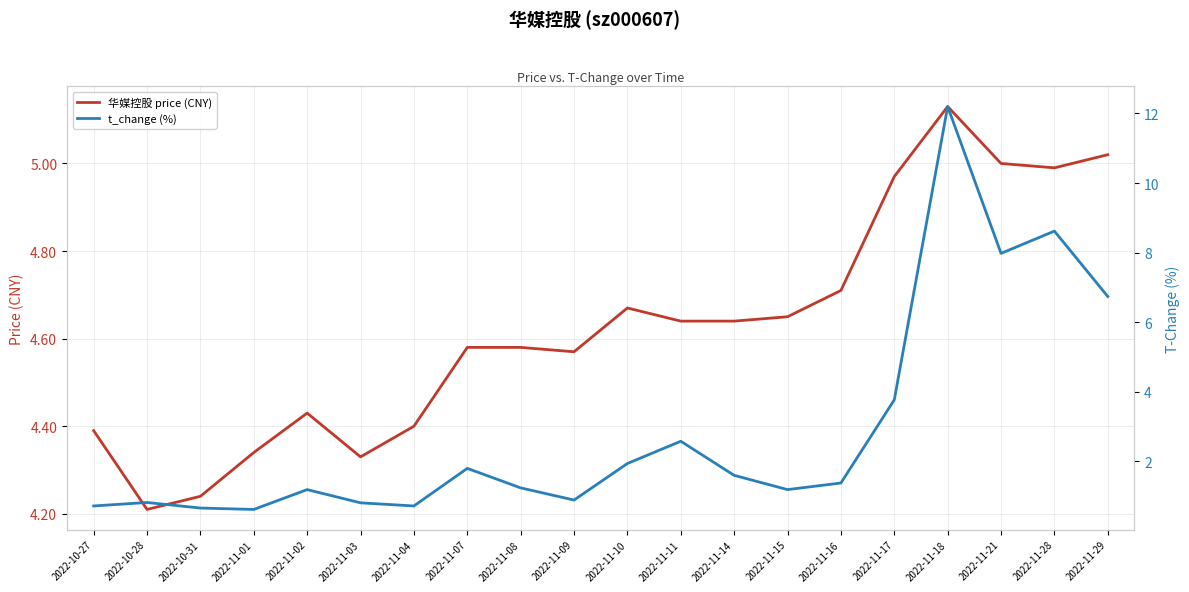

What is the value of the 华媒控股 price (CNY) point at the 6th from the left?

4.3